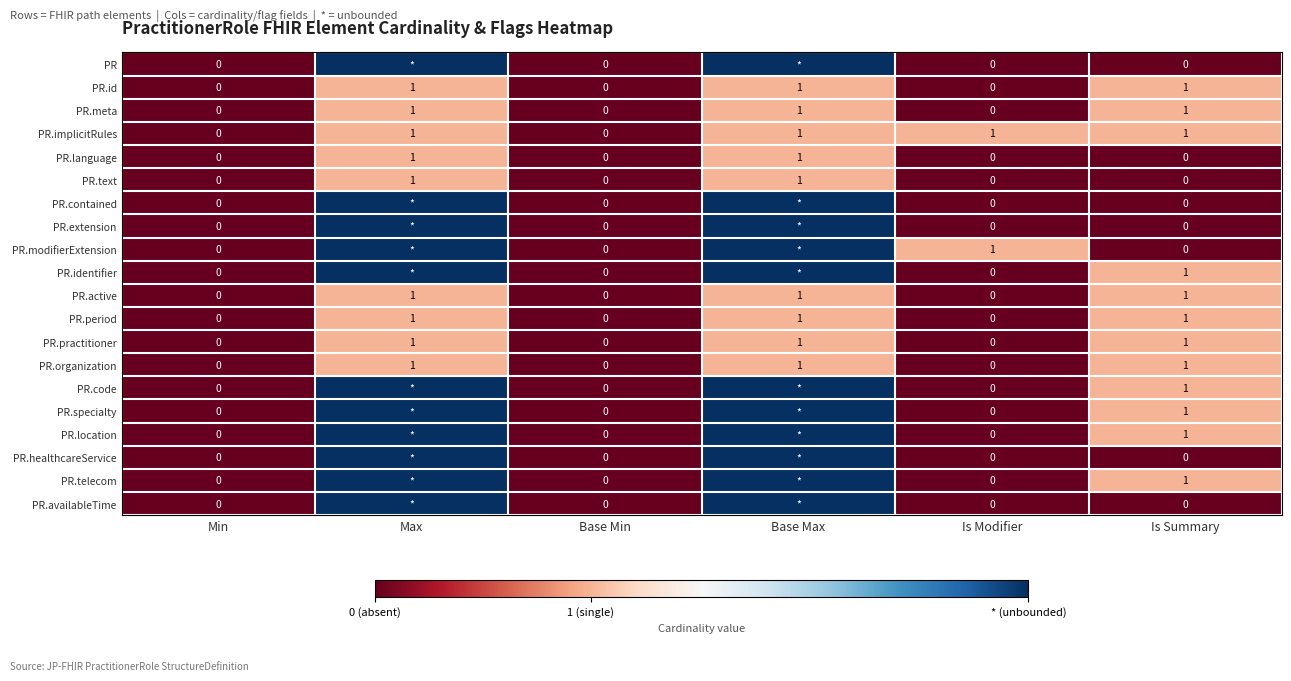

The value of PR.code at Is Summary is 1. True or false?

True